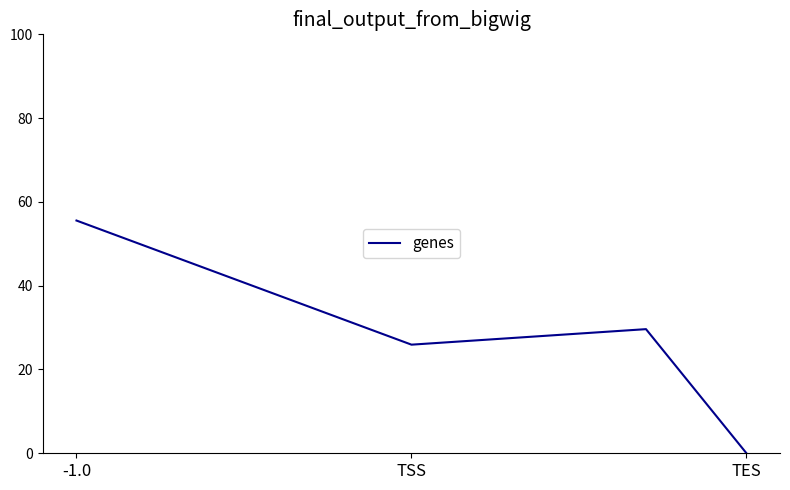

What is the difference between the maximum and minimum values?

55.6